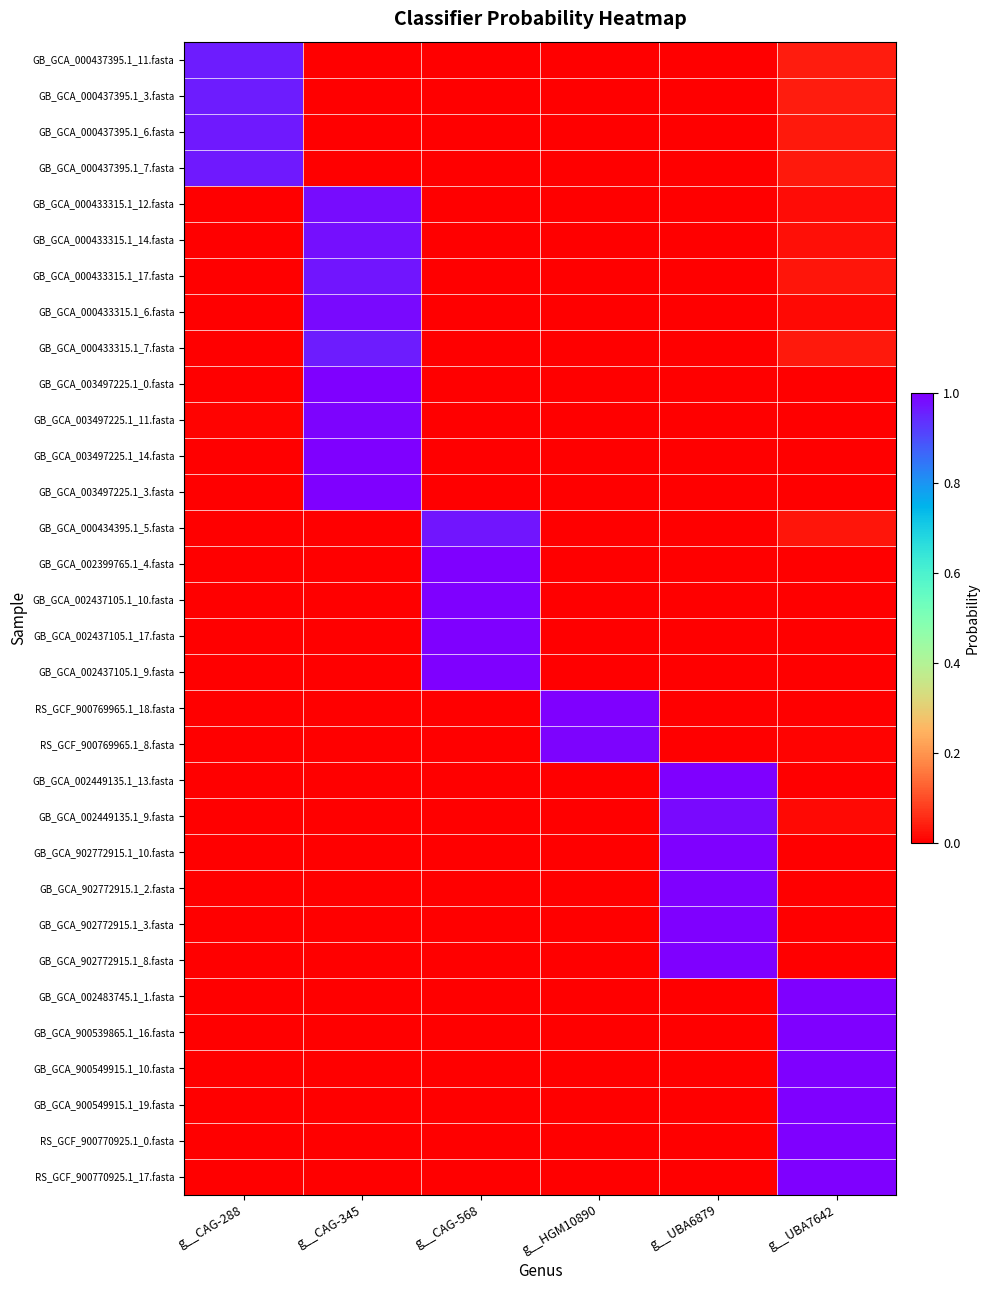

What is the maximum value shown in the chart?

1.0